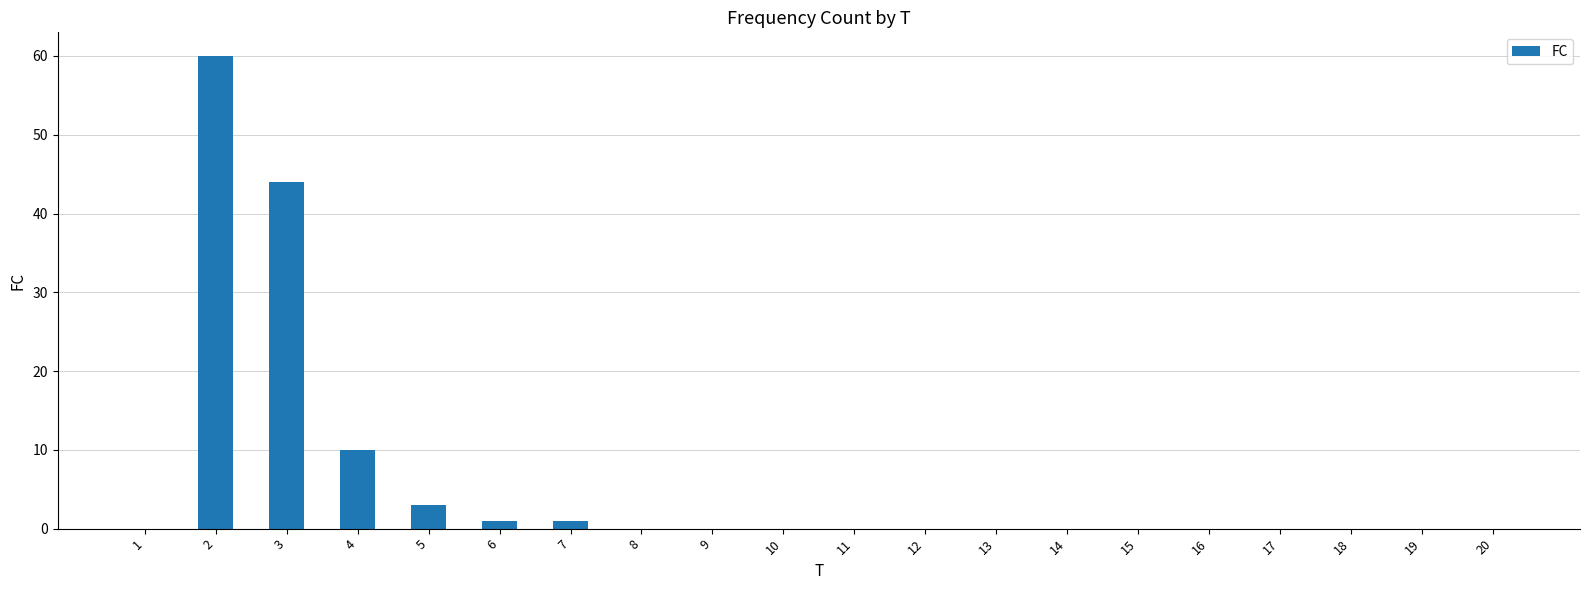

What is the sum of the values at 3 and 10?

44